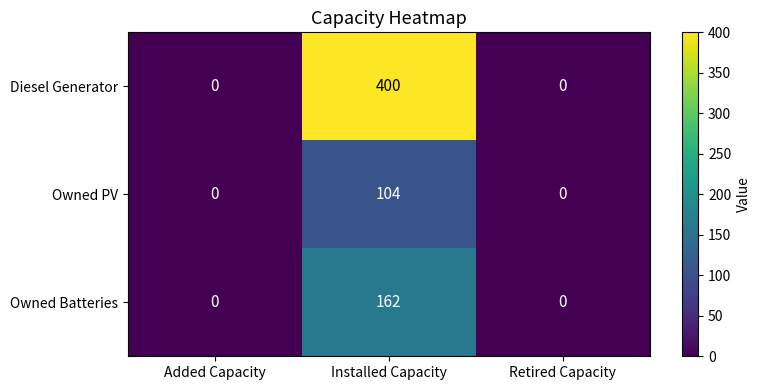

How many values in Owned Batteries are above zero?

1